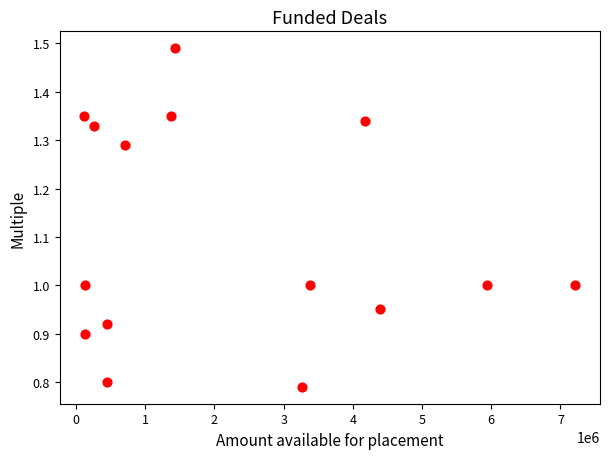

What is the range of X values (max minus min)?

7100471.0